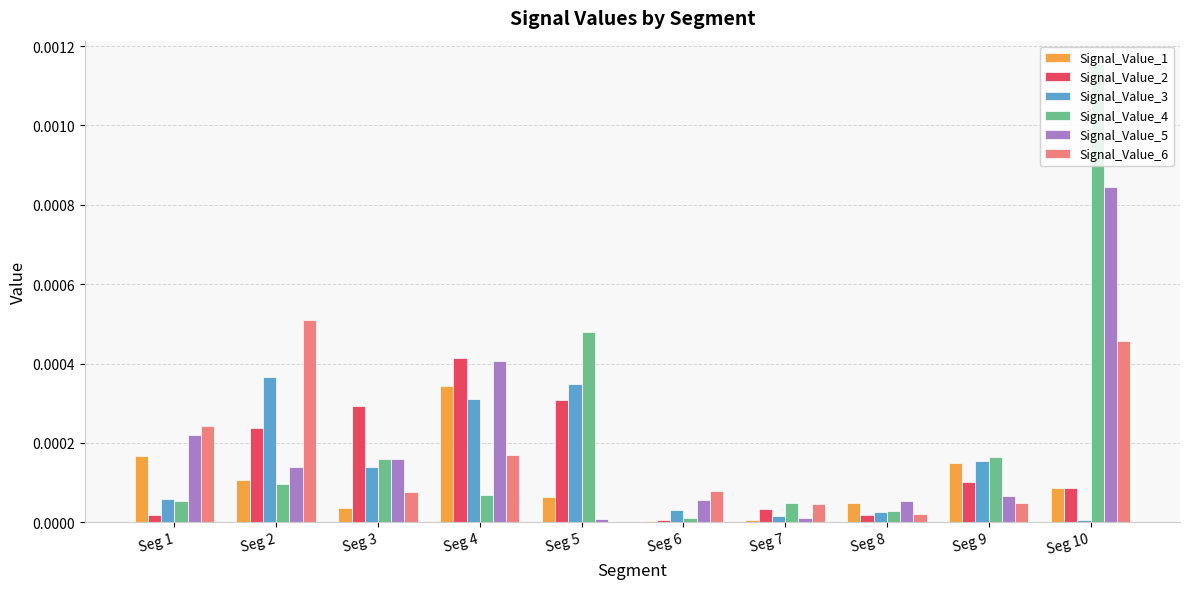

What are all the series names shown in the legend?

Signal_Value_1, Signal_Value_2, Signal_Value_3, Signal_Value_4, Signal_Value_5, Signal_Value_6